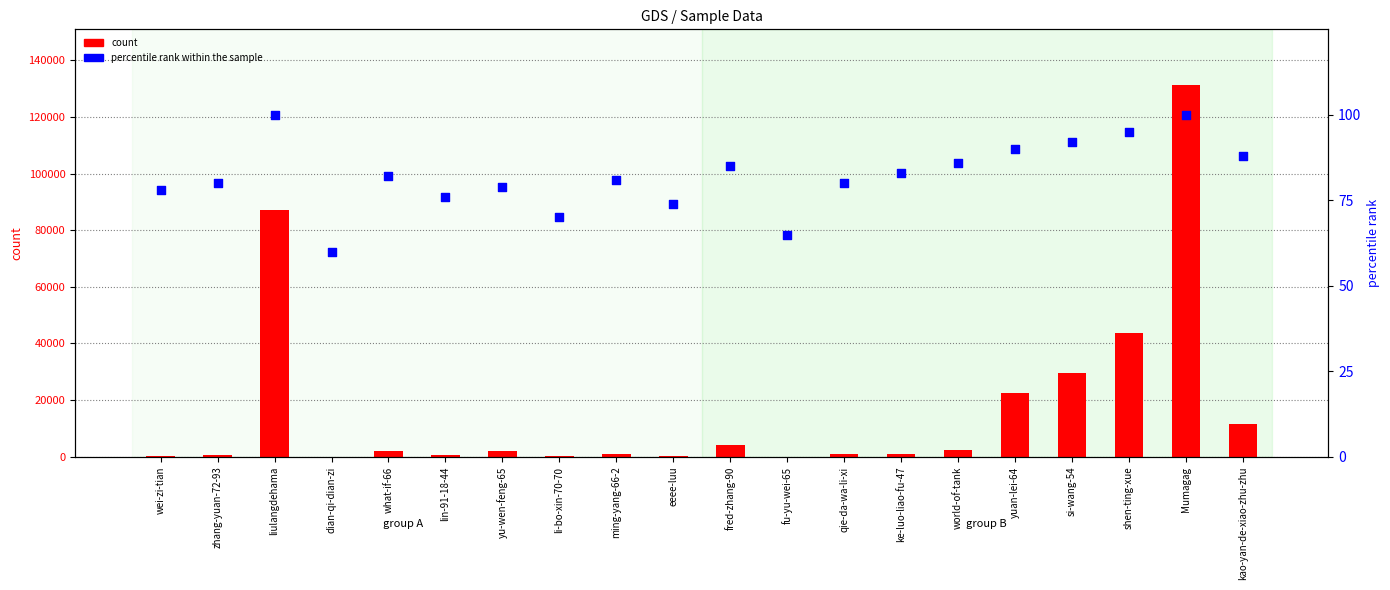

Which series reaches the minimum Y coordinate?

count